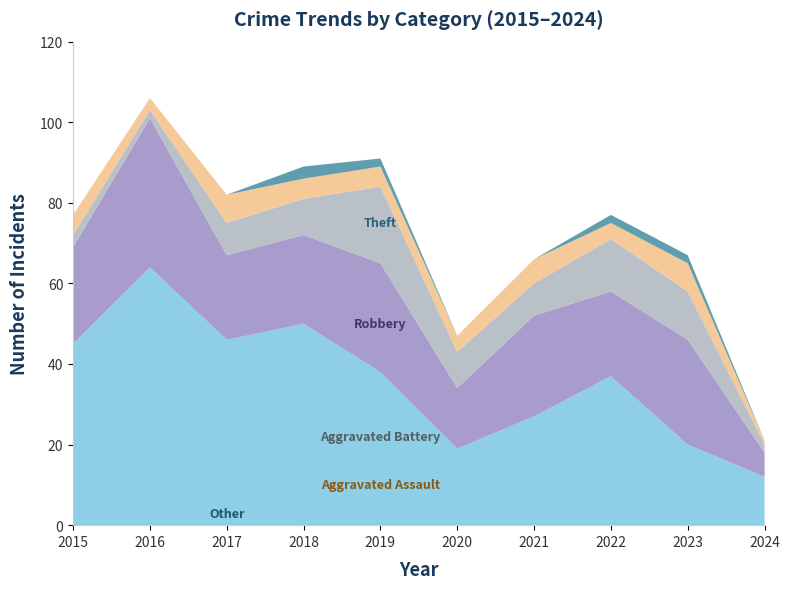

Reading left to right, extract all data points from this chart.

Theft: 45	64	46	50	38	19	27	37	20	12
Robbery: 24	37	21	22	27	15	25	21	26	6
Aggravated Battery: 3	2	8	9	19	9	8	13	12	2
Aggravated Assault: 5	3	7	5	5	4	6	4	7	1
Other: 0	0	0	3	2	0	0	2	2	0